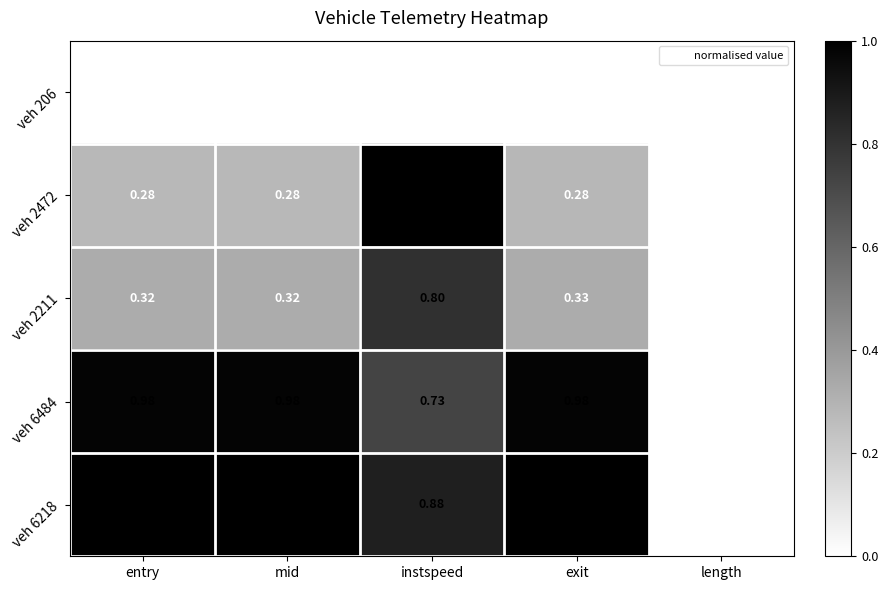

Where is veh 2211 nearest to the value 0?

length